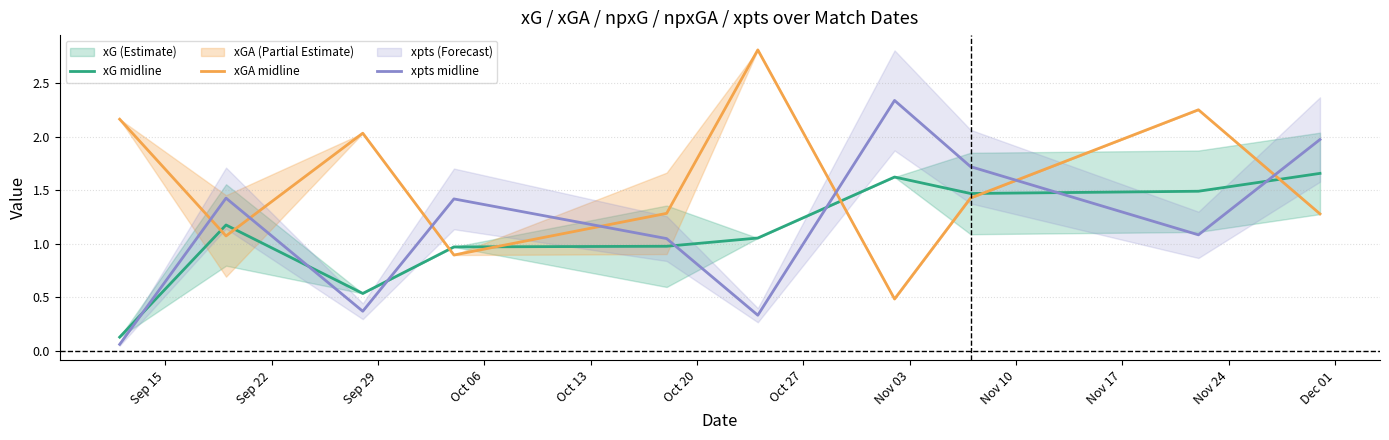

Reading left to right, extract all data points from this chart.

xG midline: 0.1	1.2	0.5	1.0	1.0	1.1	1.6	1.5	1.5	1.7
xGA midline: 2.2	1.1	2.0	0.9	1.3	2.8	0.5	1.4	2.3	1.3
xpts midline: 0.1	1.4	0.4	1.4	1.0	0.3	2.3	1.7	1.1	2.0